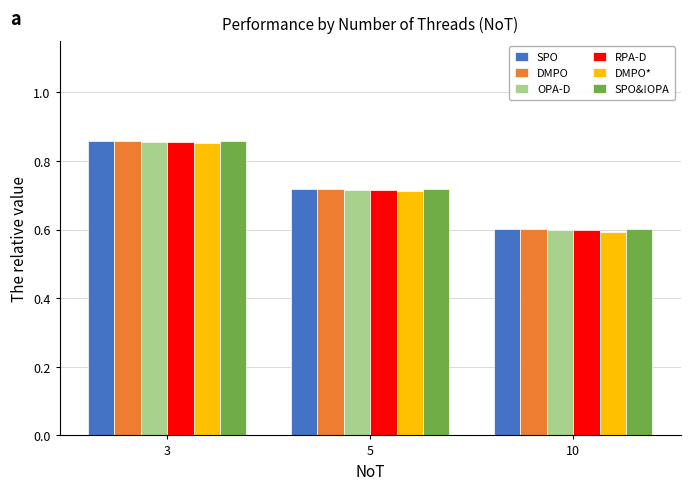

What is the difference between the OPA-D values at 5 and 3?

0.1